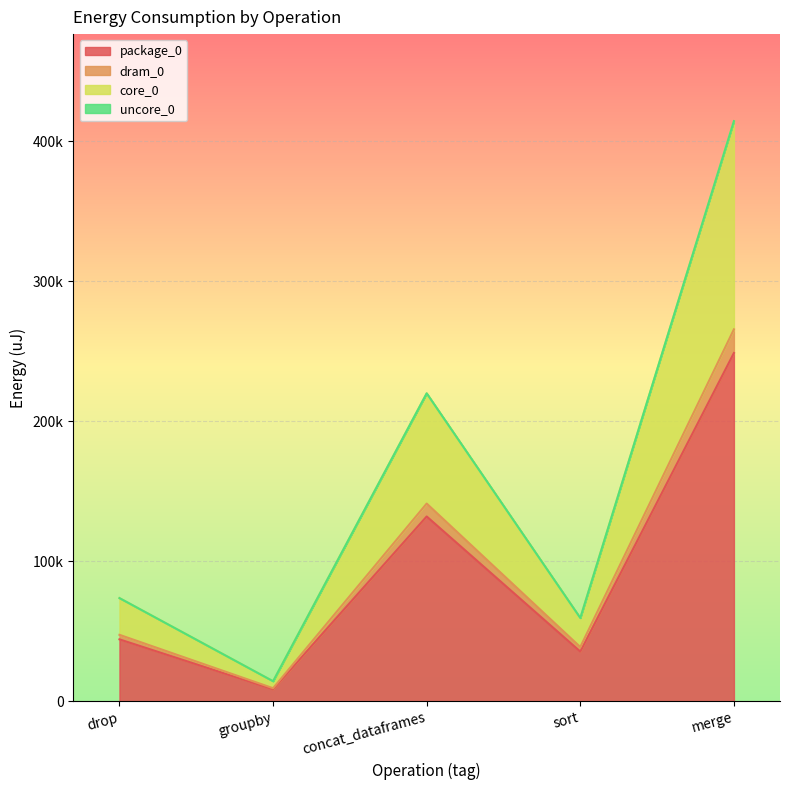

What is the label of the 4th point from the left?

sort